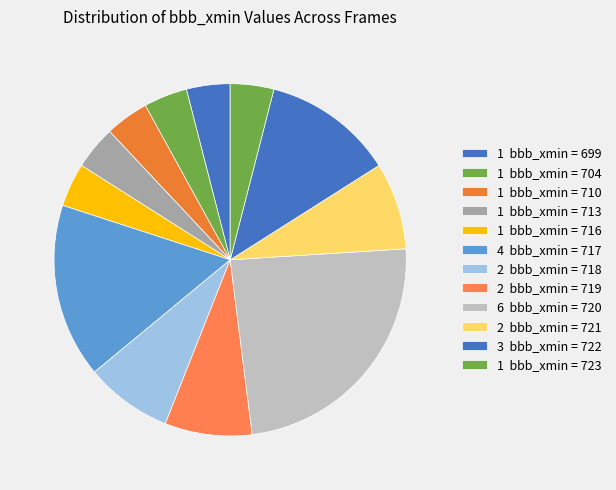

How many segments does this pie chart have?

12